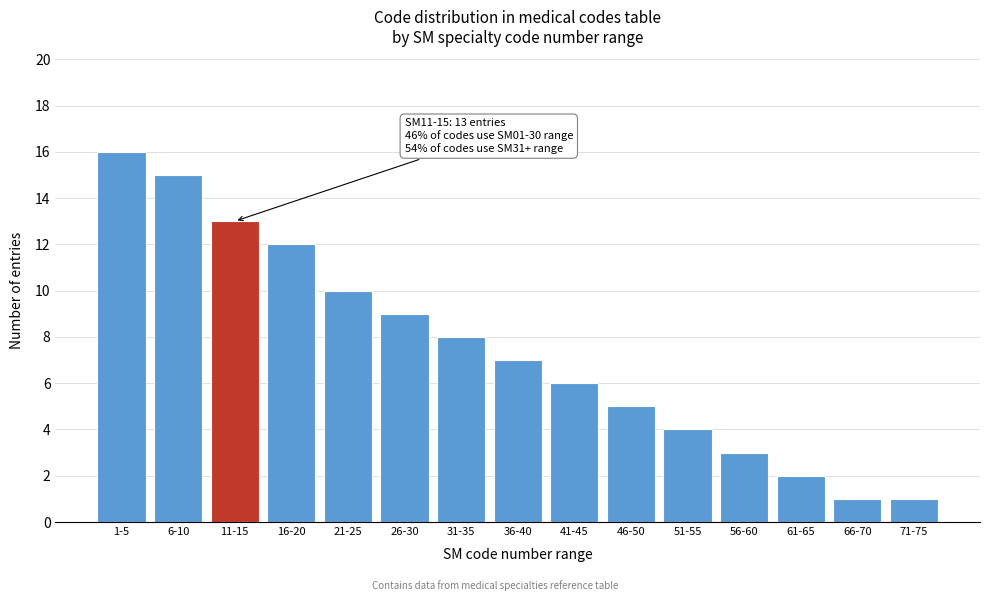

Reading left to right, extract all data points from this chart.

16	15	13	12	10	9	8	7	6	5	4	3	2	1	1